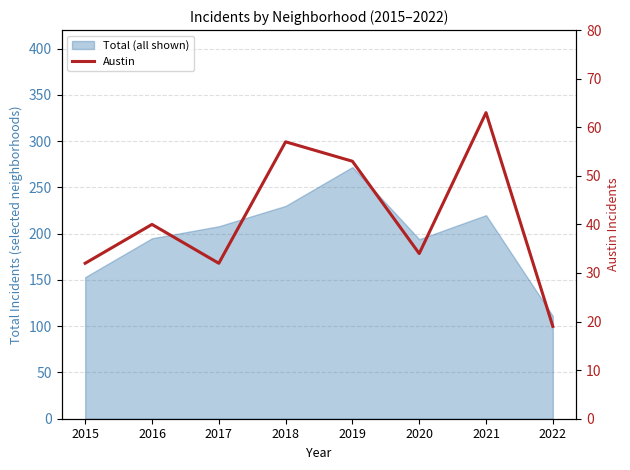

List the labels in order of value, largest first.

2021, 2018, 2019, 2016, 2020, 2015, 2017, 2022